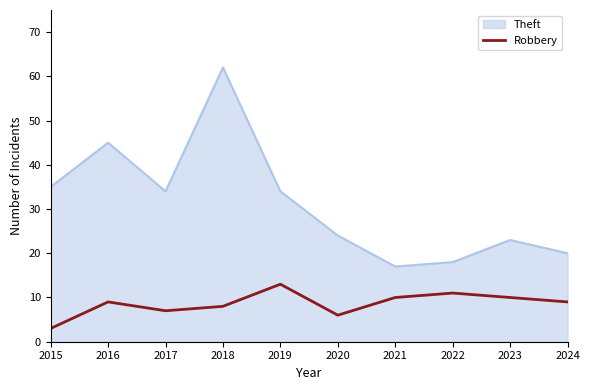

Which category has the lowest value across all series?

2015